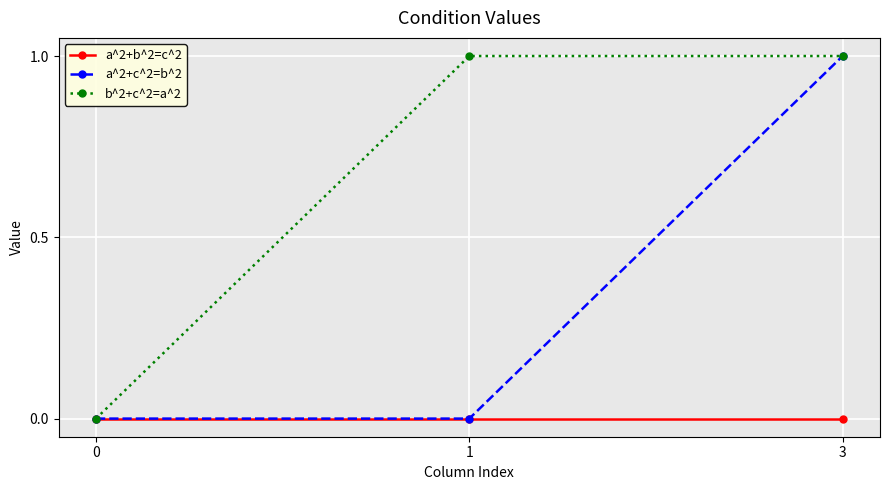

What is the greatest value displayed?

1